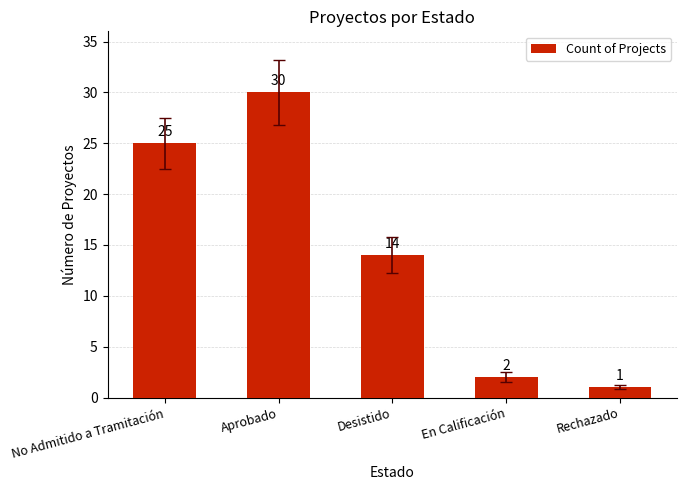

Where is the data nearest to the value 15?

Desistido